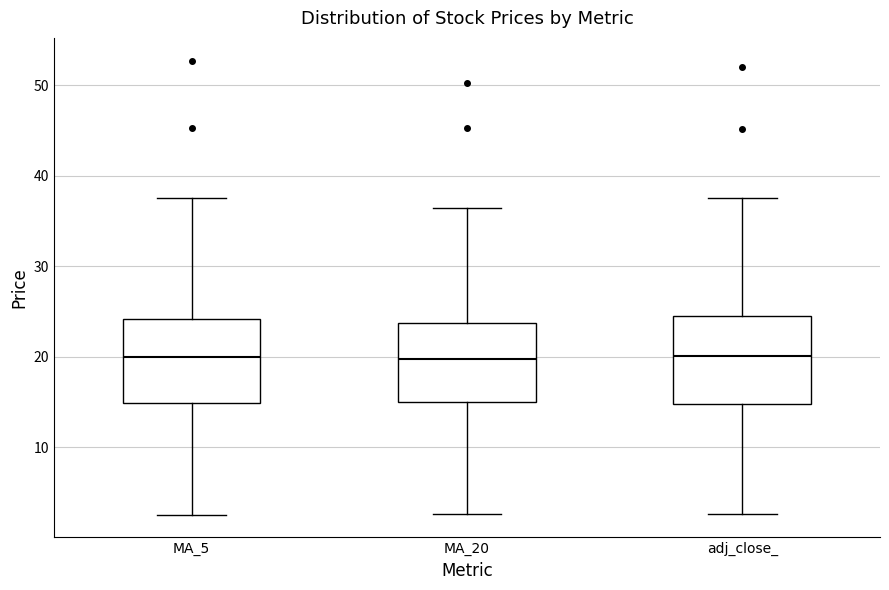

Reading left to right, read every box against the y-axis: the position of its median line, the range the box covers, and the ends of its whiskers. The values are not printed on the chart, so give them approximately, as read against the axis.

MA_5: median 20, box 15 to 24, whiskers 3 to 38
MA_20: median 20, box 15 to 24, whiskers 3 to 36
adj_close_: median 20, box 15 to 25, whiskers 3 to 38